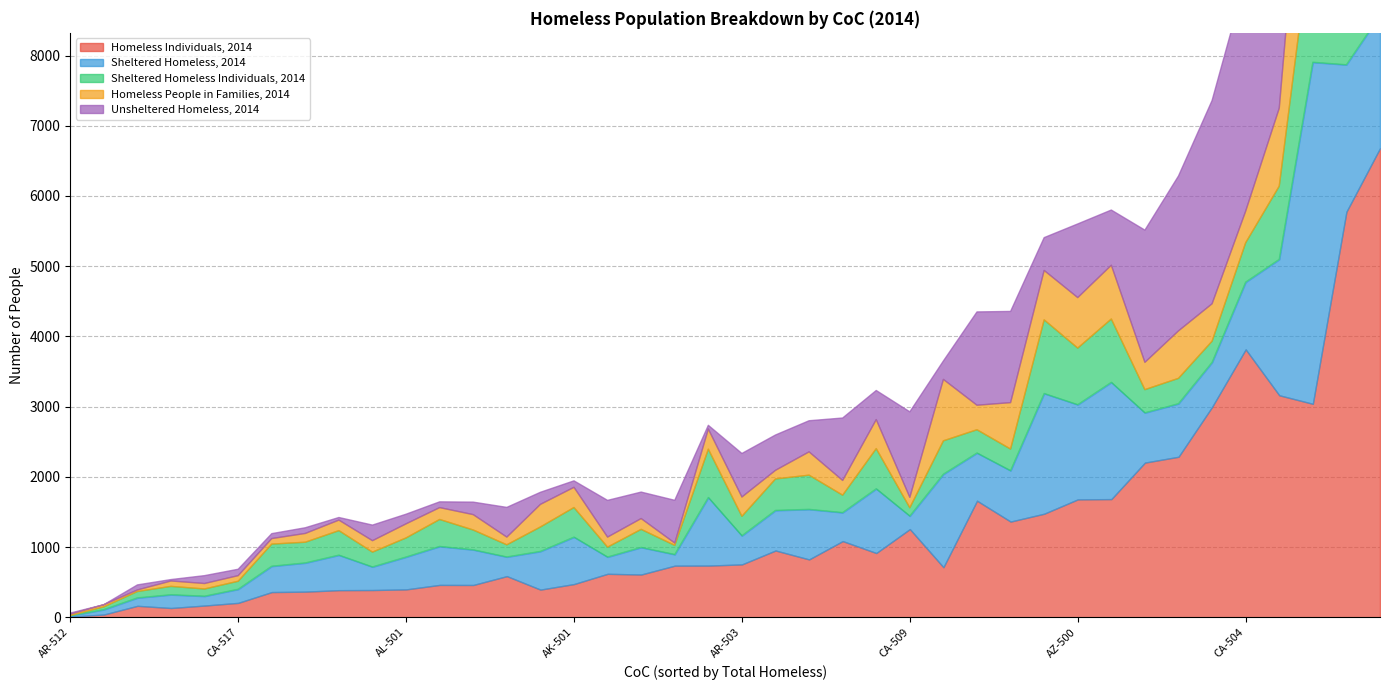

Which label corresponds to the largest value in the chart?

CA-500